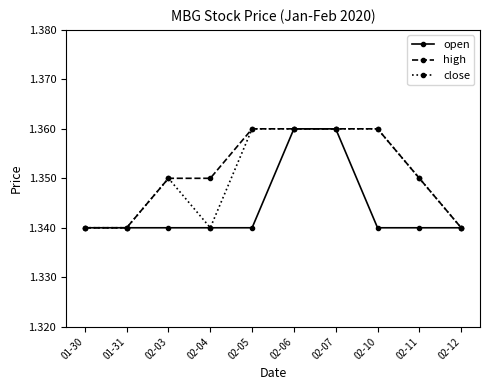

What position from the left is 01-30?

1